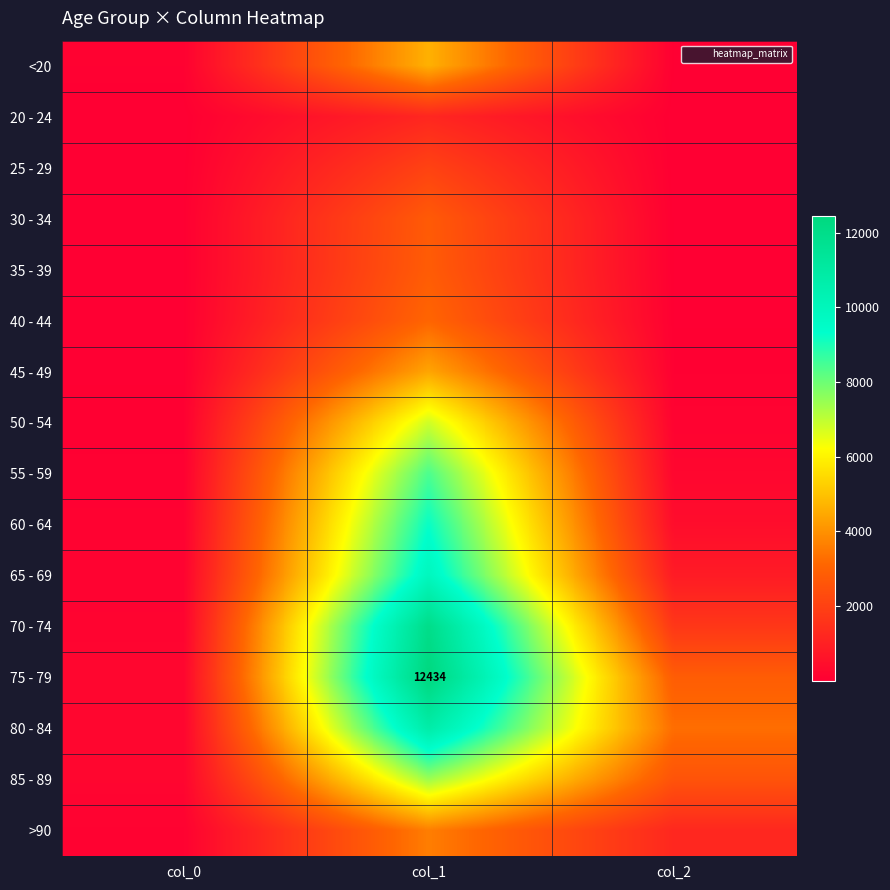

The 85 - 89 series shows 330 at col_0. True or false?

False